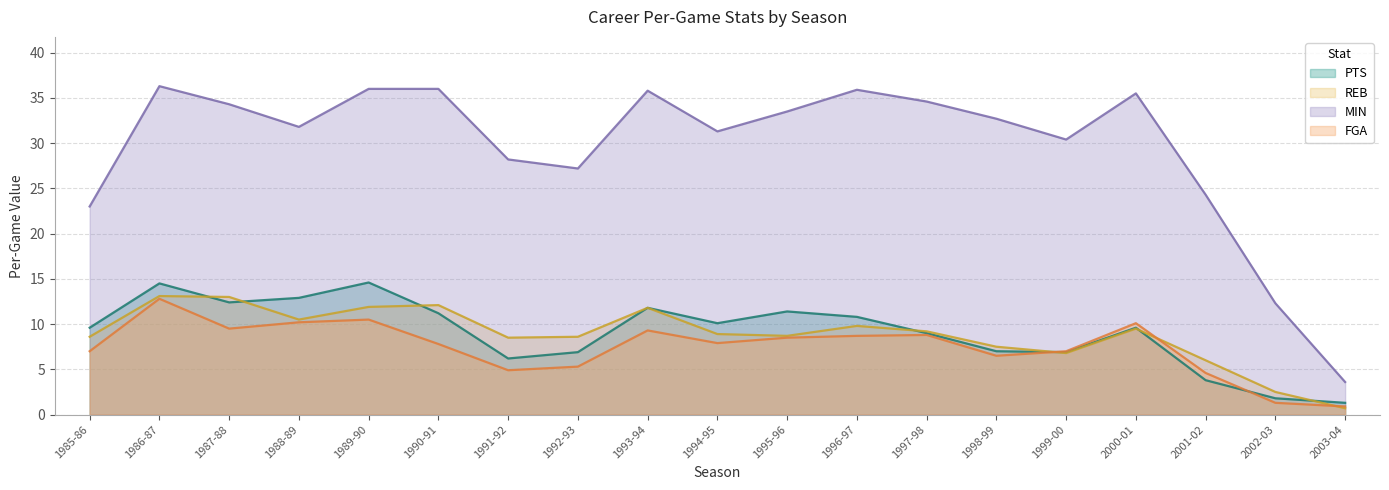

True or false: PTS and MIN cross at least once.

False